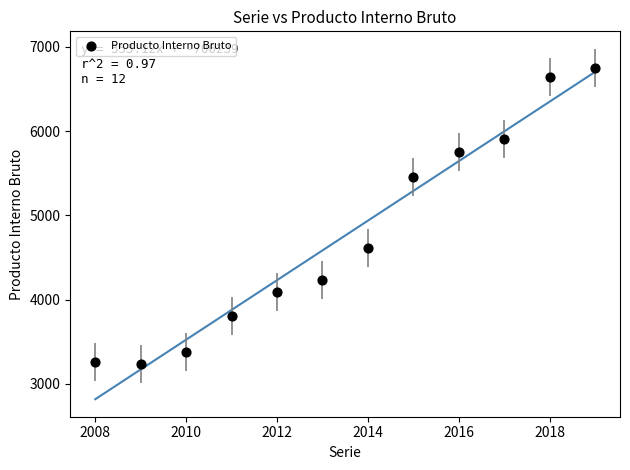

What is the average X value?

2014